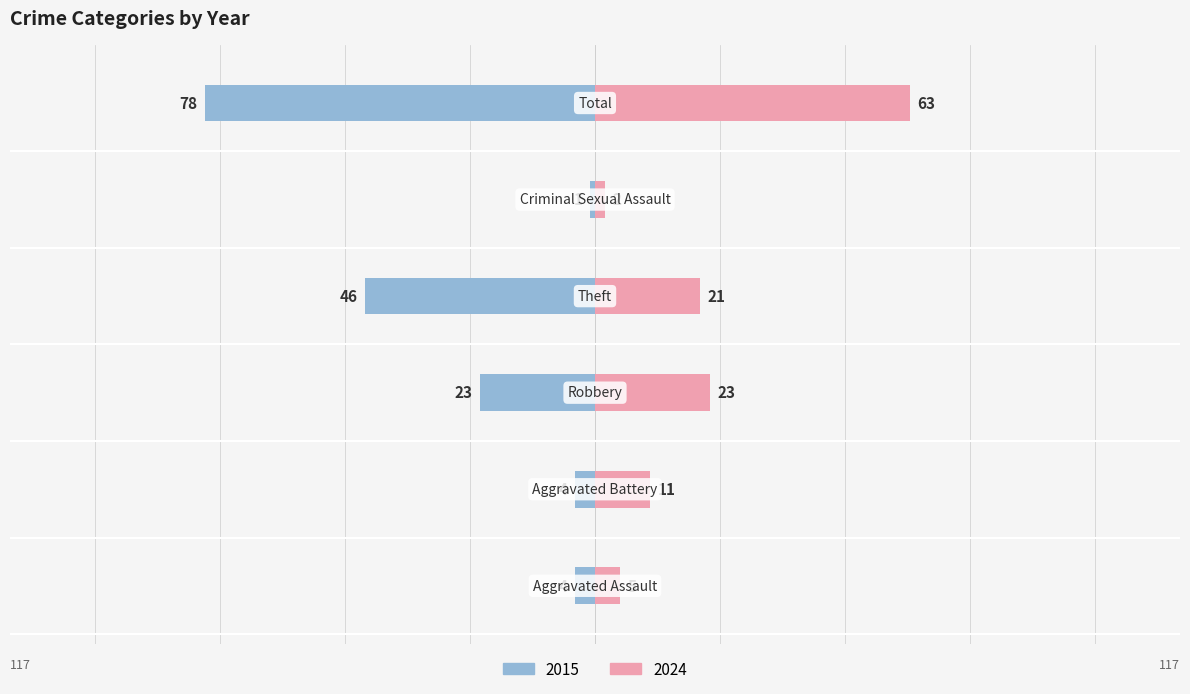

What position from the left is Theft?

4